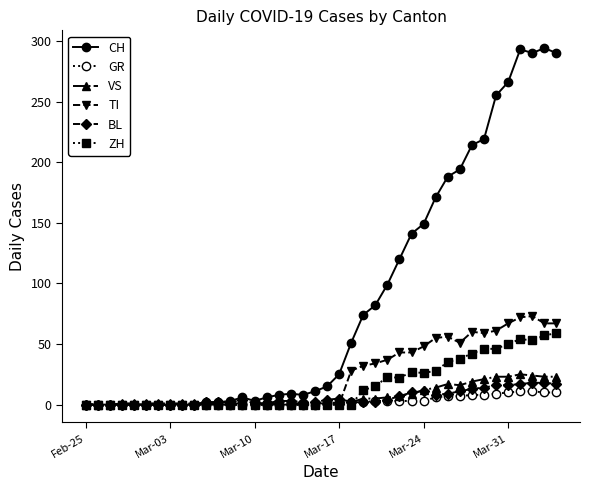

What is the difference between the maximum and minimum values in the ZH series?

59